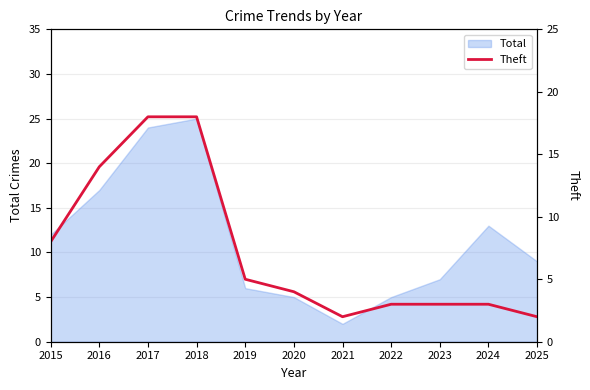

The value of Total at 2019 is 11. True or false?

False